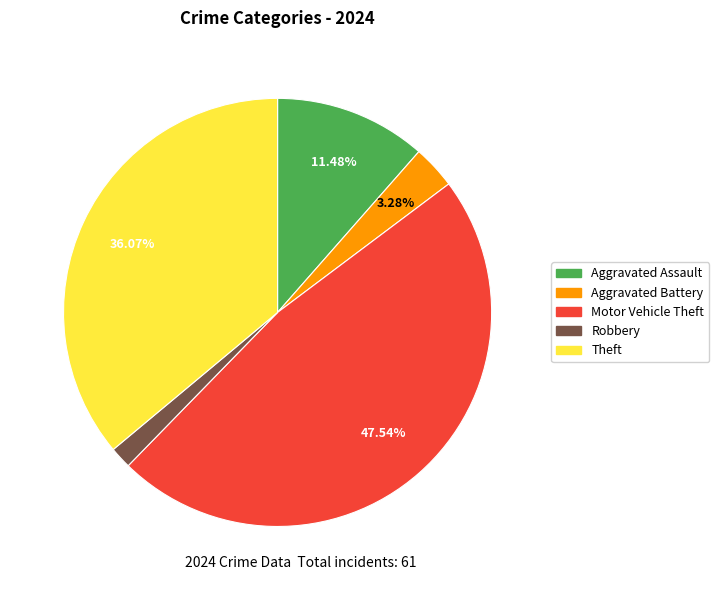

How many segments does this pie chart have?

5